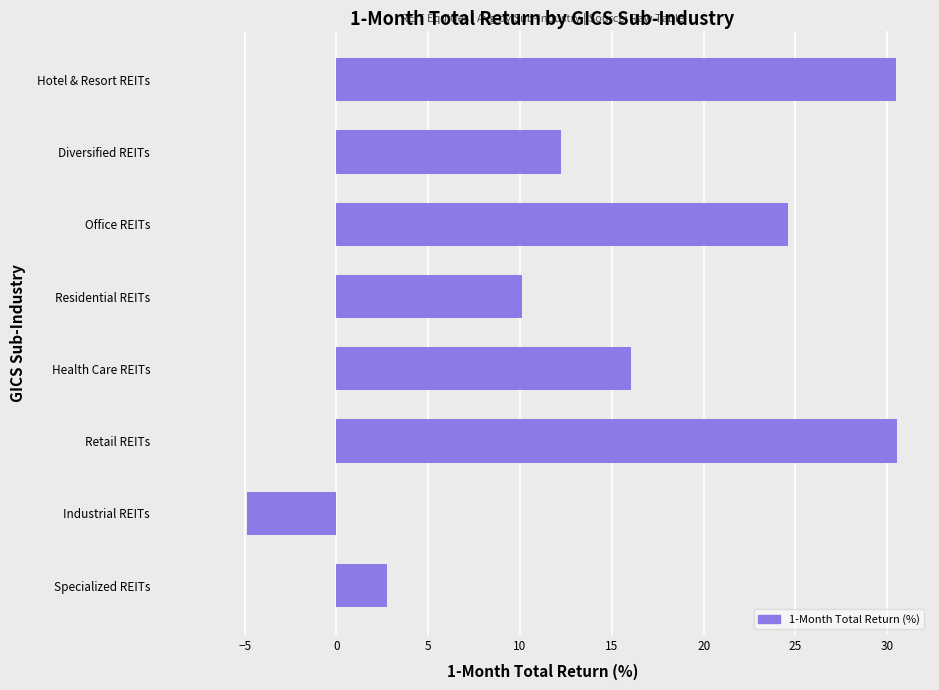

Which label corresponds to the smallest value in the chart?

Industrial REITs